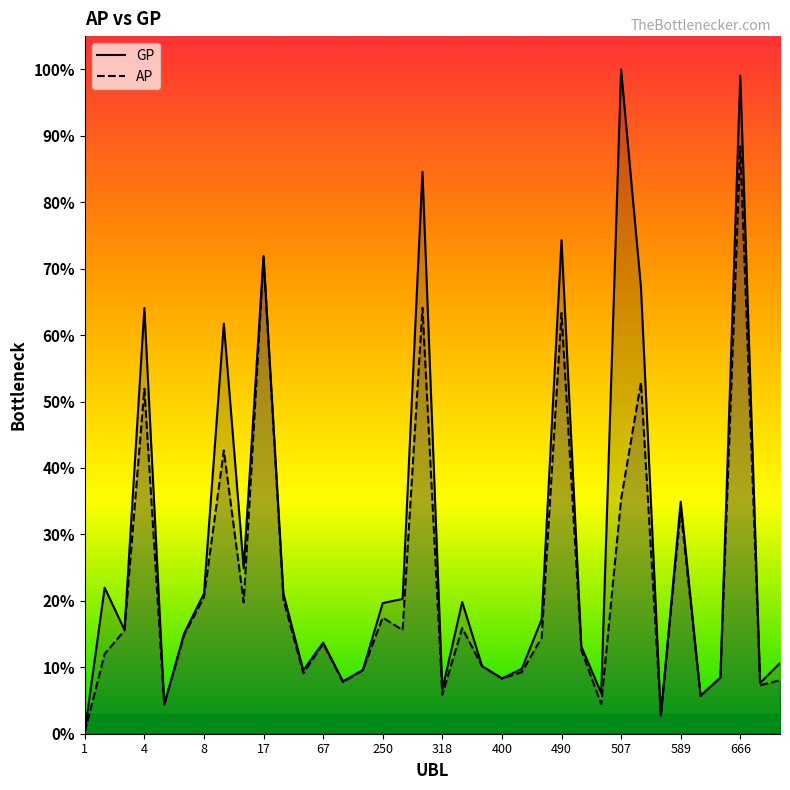

True or false: GP has more than 2 points higher than both neighbors.

True